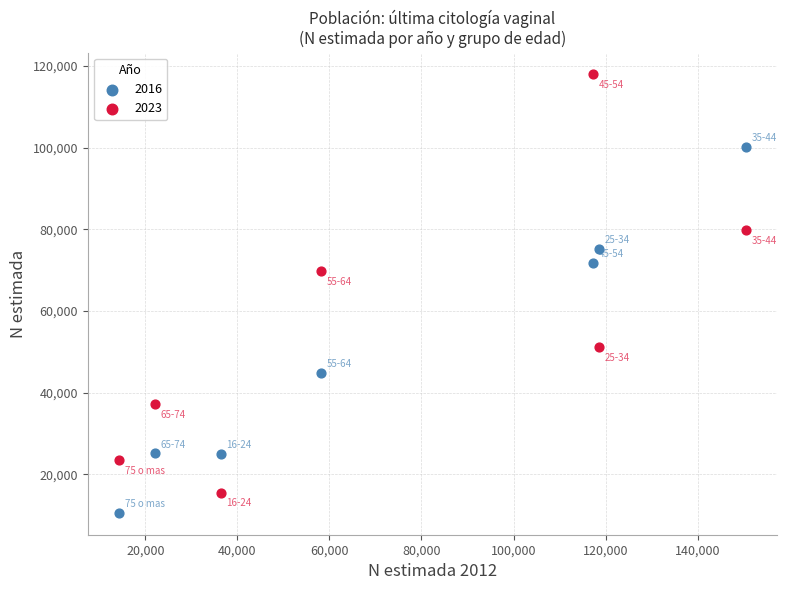

Which series contains the lowest Y value?

2016